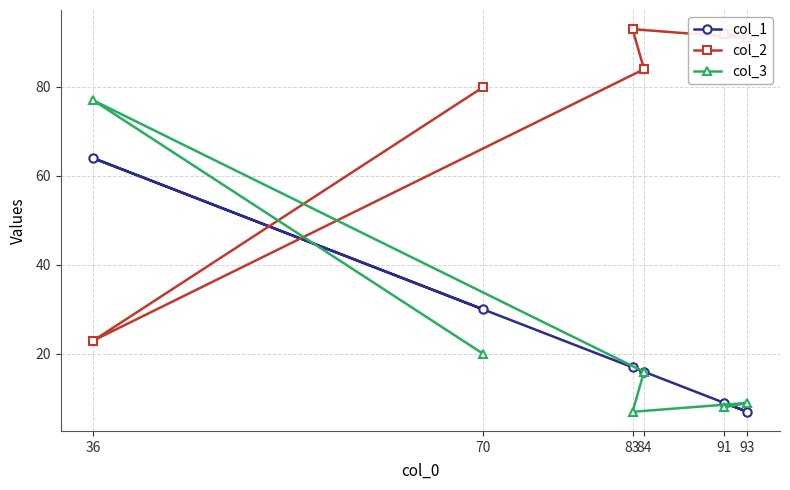

How many distinct data groups are displayed?

3